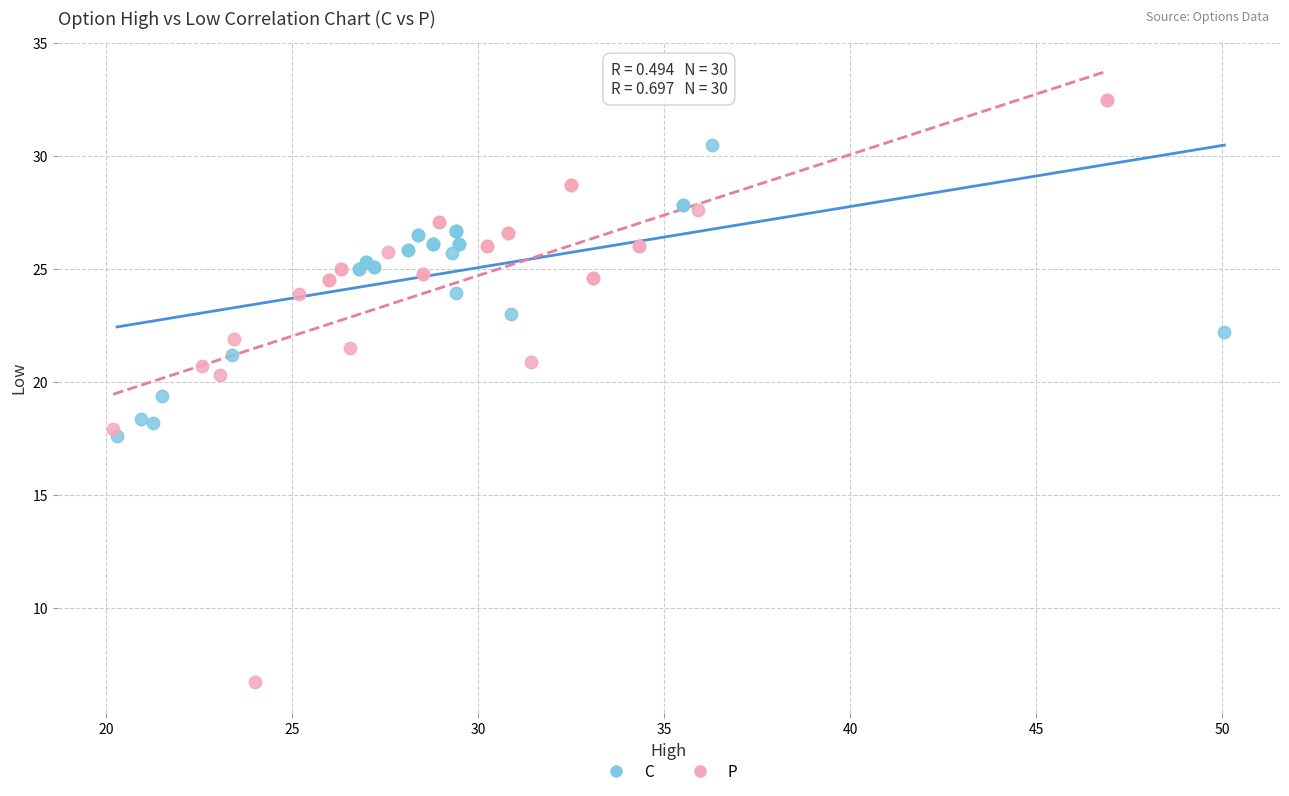

Which series has the widest spread of Y values?

P